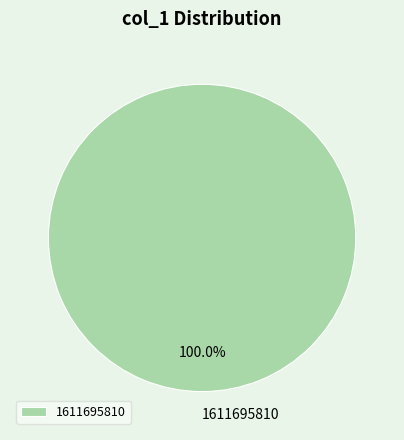

Does 1611695810 account for over 50% of the chart?

Yes